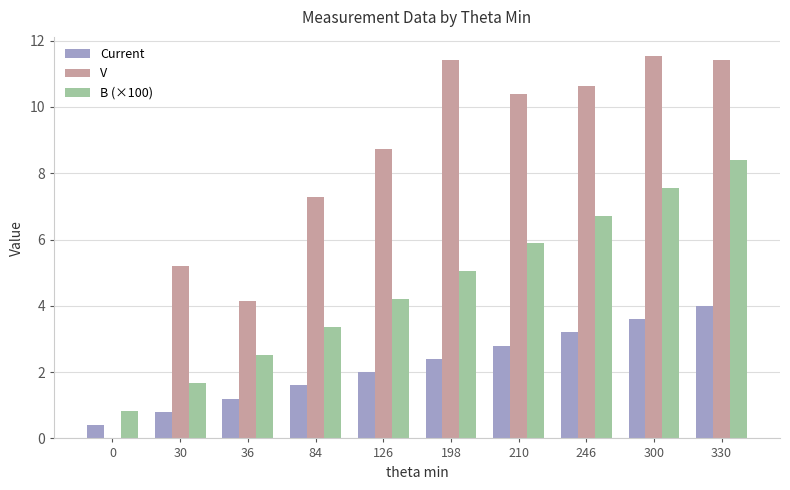

Which series has the largest total across all categories?

V